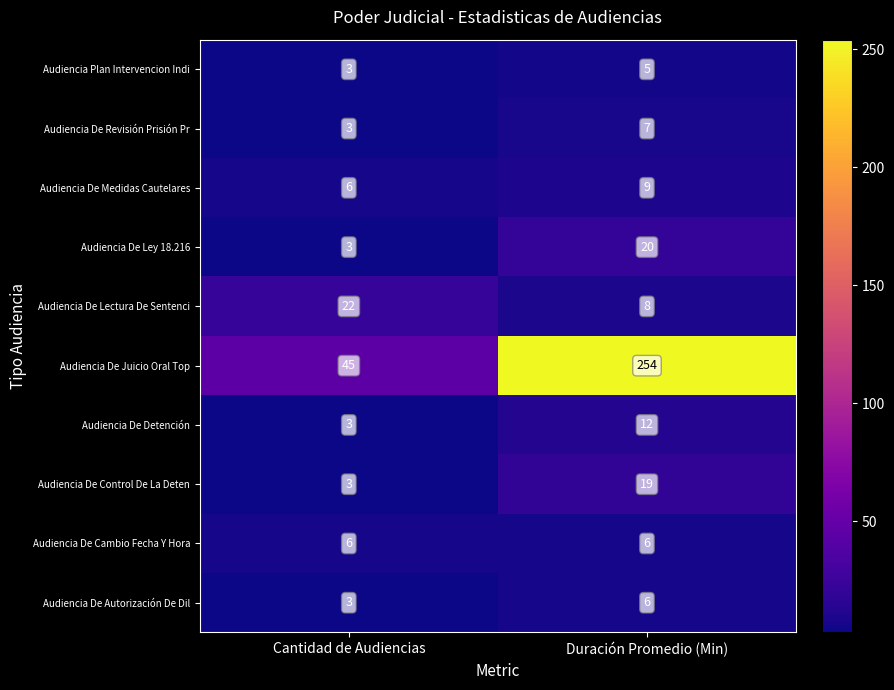

What is the average value of the Audiencia De Medidas Cautelares series?

8